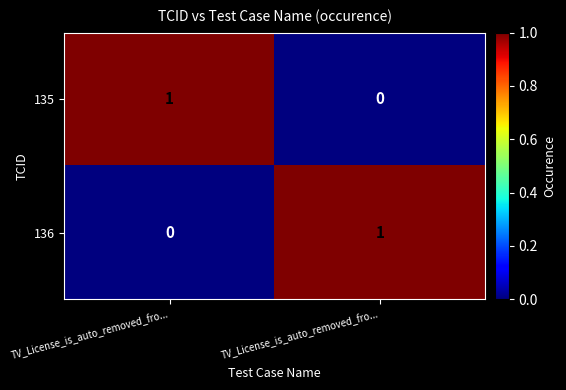

How many data points in 135 are less than 1?

1